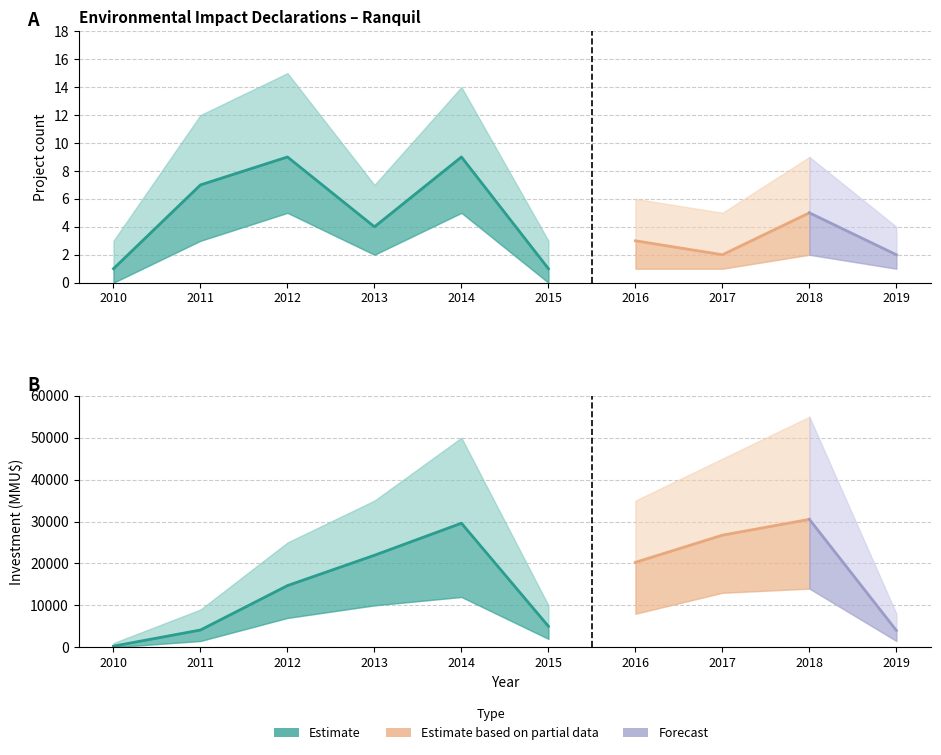

True or false: Inversión(MMU$) and Count intersect in this chart.

False